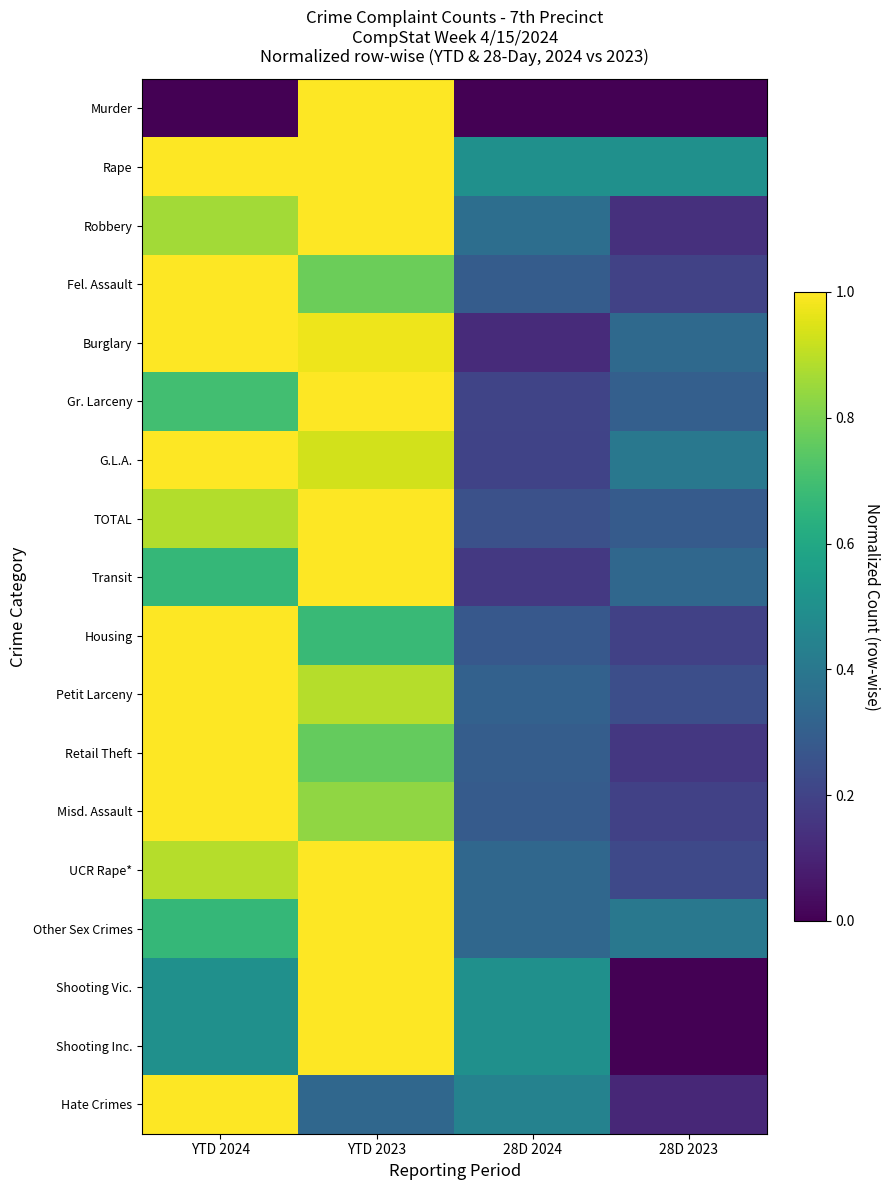

What is the difference between the highest and lowest values at 28D 2024?

0.5